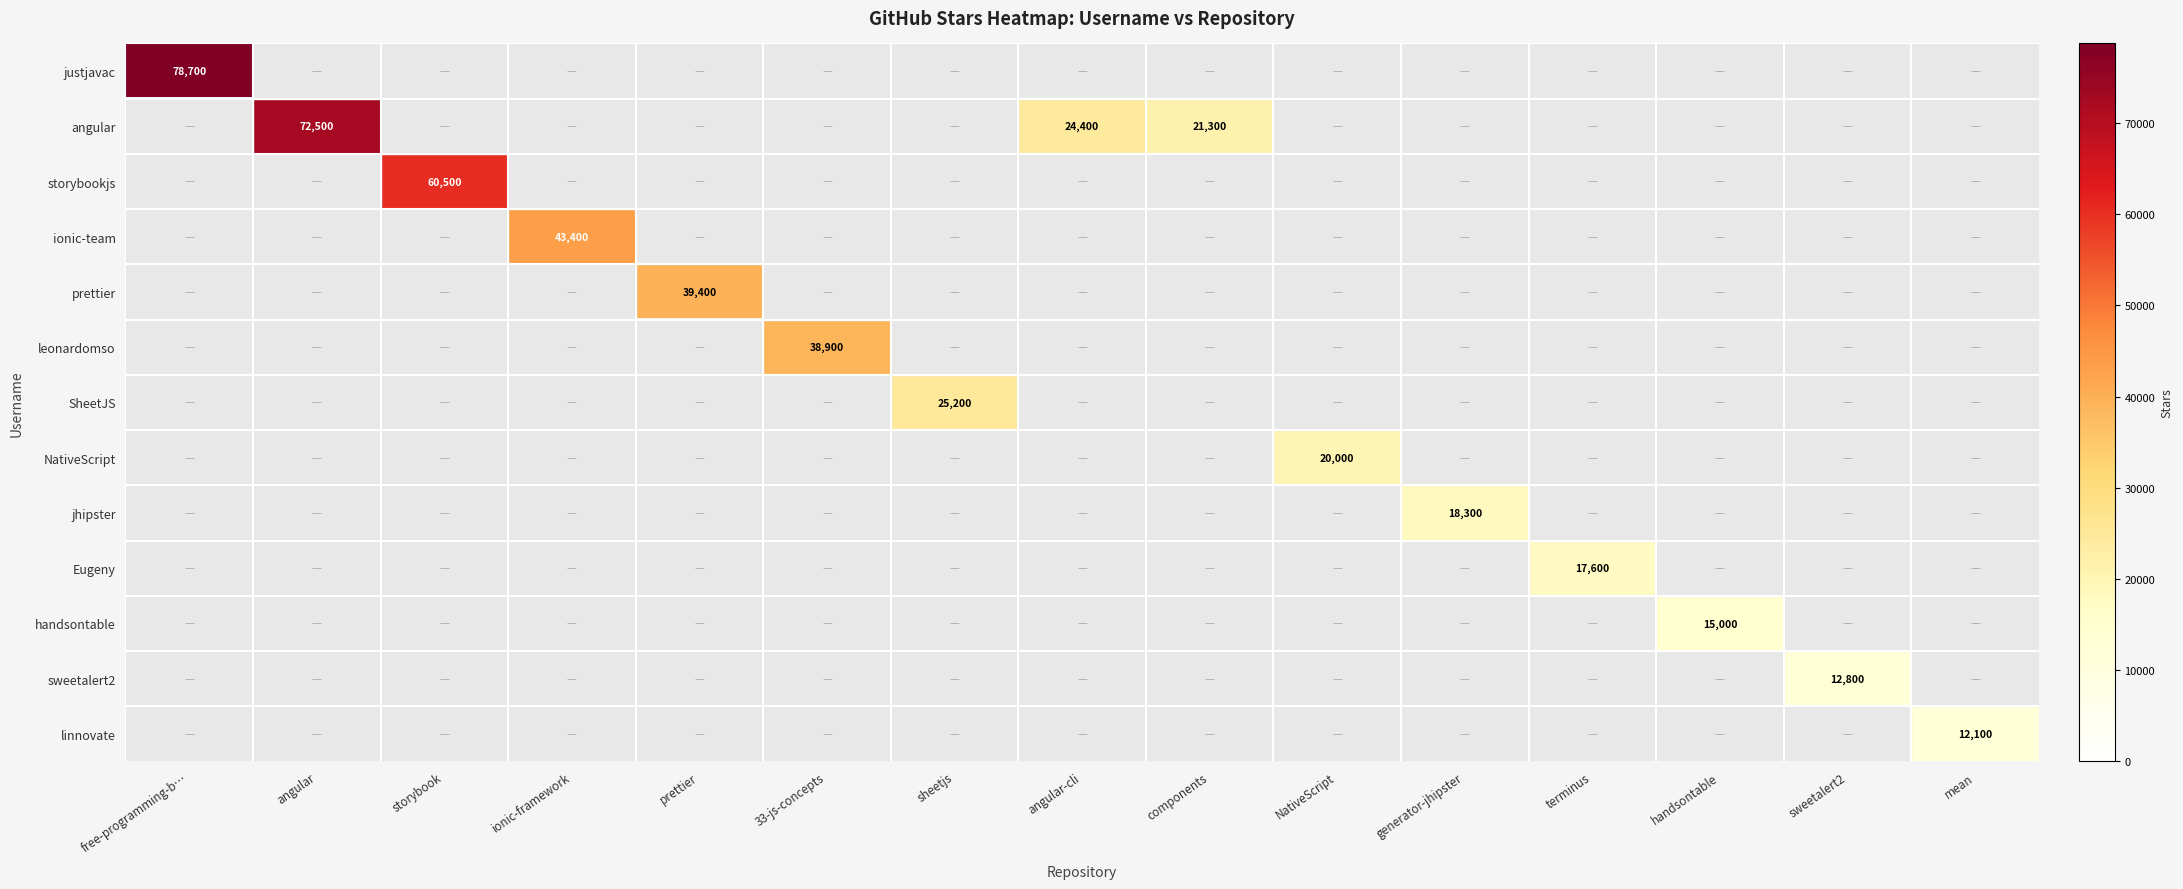

List the series in order of their peak value, lowest first.

linnovate, sweetalert2, handsontable, Eugeny, jhipster, NativeScript, SheetJS, leonardomso, prettier, ionic-team, storybookjs, angular, justjavac